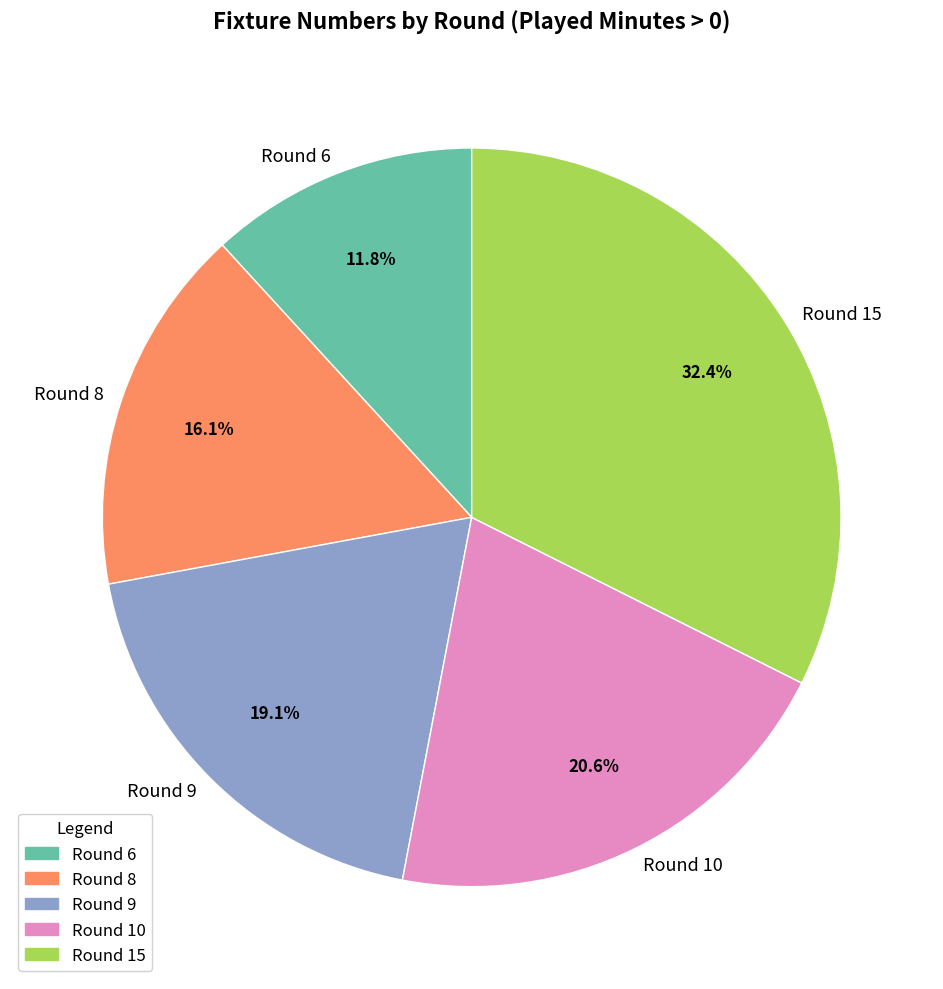

Does any single category account for the majority?

No